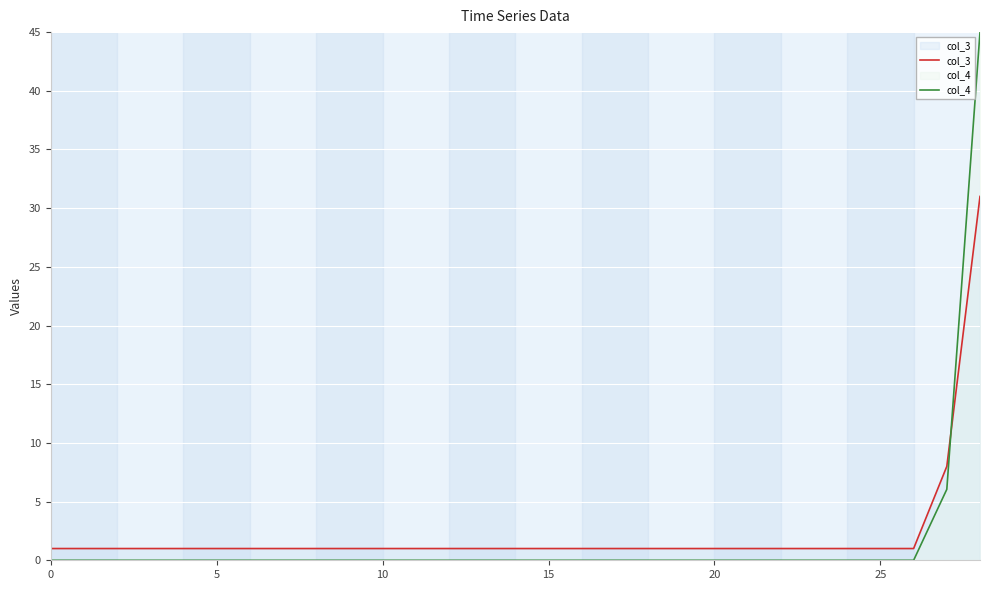

Which series has the largest range (max minus min)?

col_4